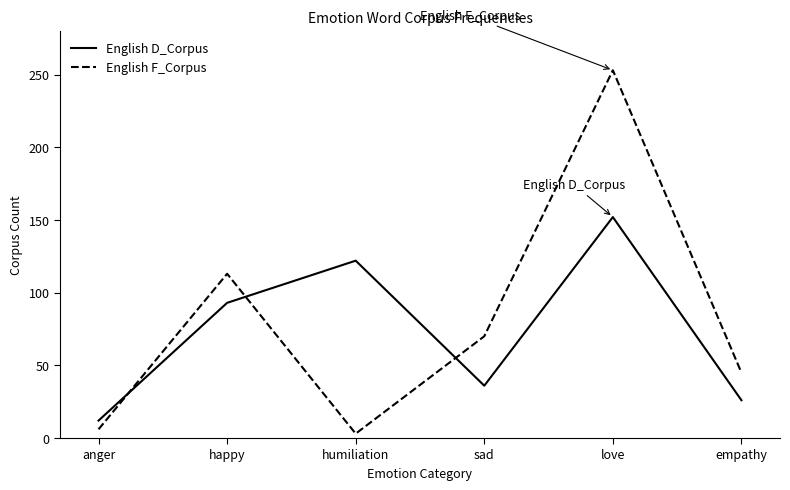

What are all the series names shown in the legend?

English D_Corpus, English F_Corpus